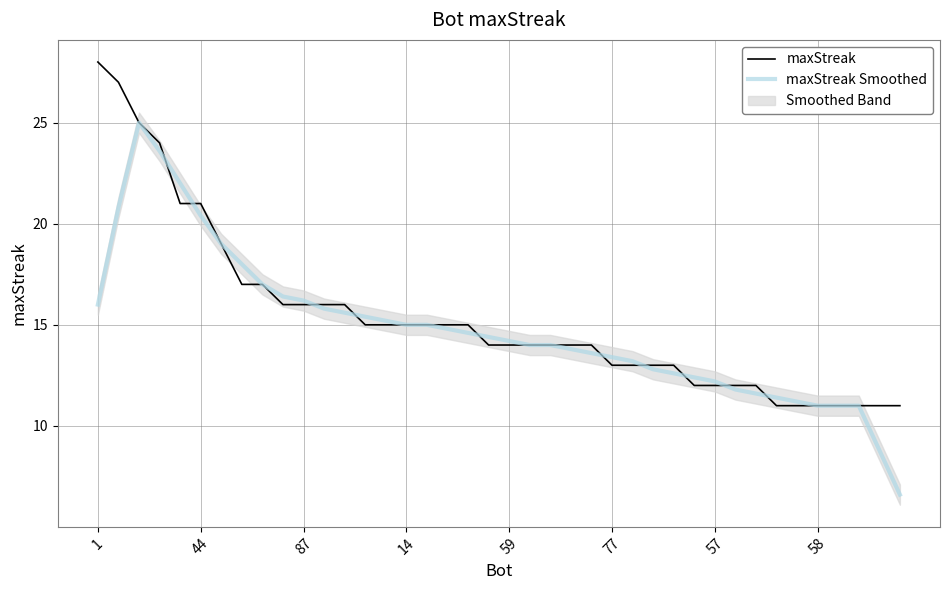

What is the sum of all maxStreak values?

614.0